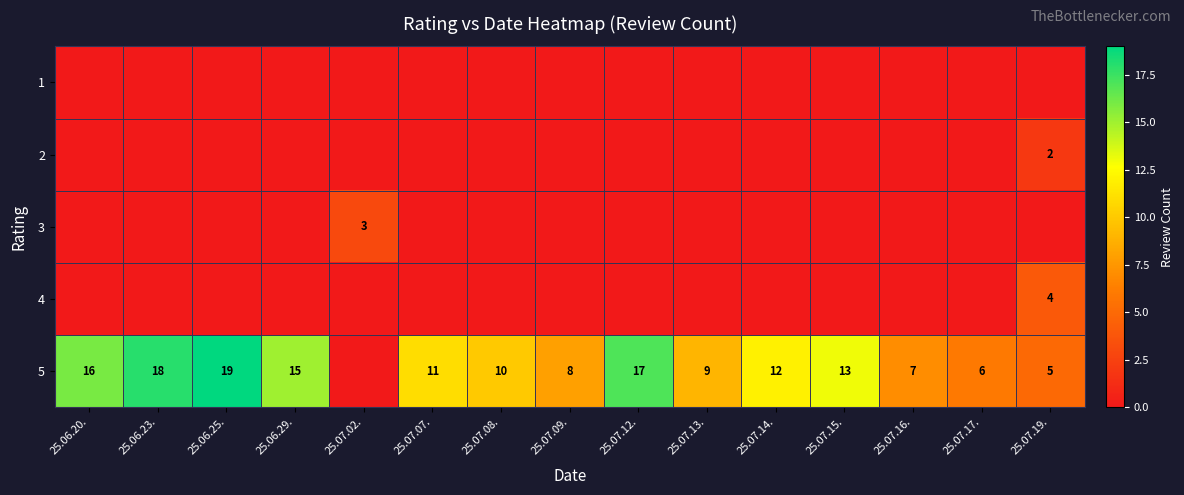

The 4 series shows 4 at 25.07.19.. True or false?

True